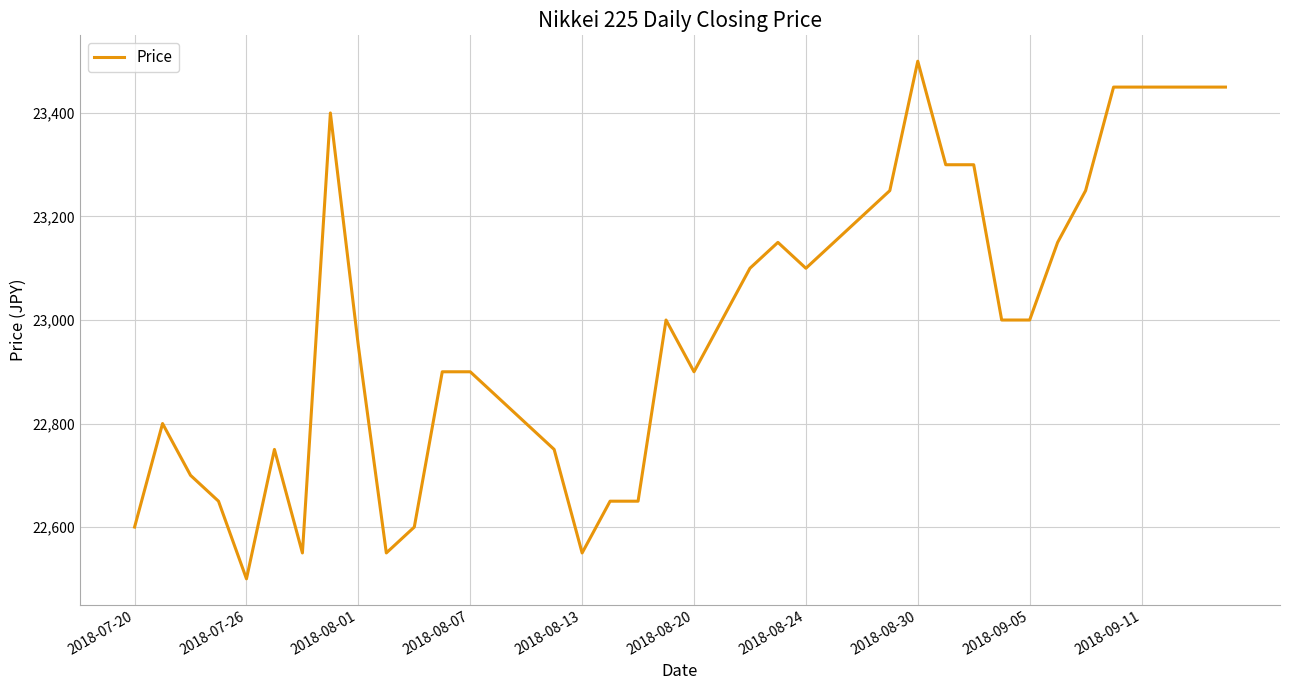

Reading left to right, transcribe all the data shown in this chart.

22600	22800	22700	22650	22500	22750	22550	23400	22950	22550	22600	22900	22900	22850	22800	22750	22550	22650	22650	23000	22900	23000	23100	23150	23100	23150	23200	23250	23500	23300	23300	23000	23000	23150	23250	23450	23450	23450	23450	23450